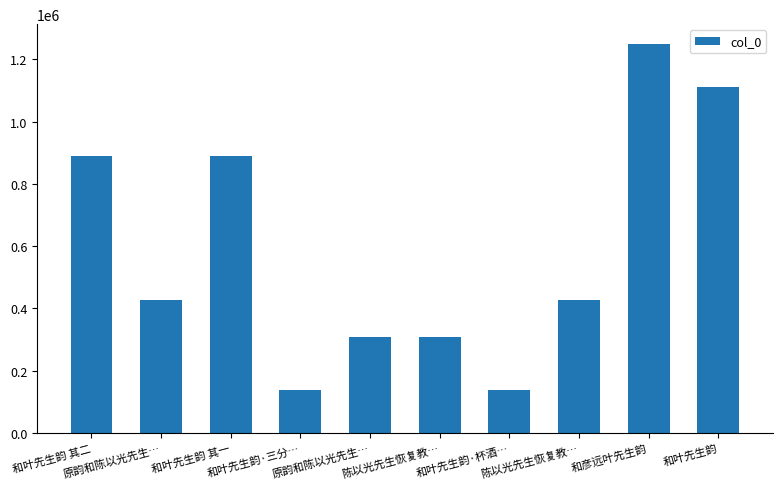

Does the chart contain any negative values?

No